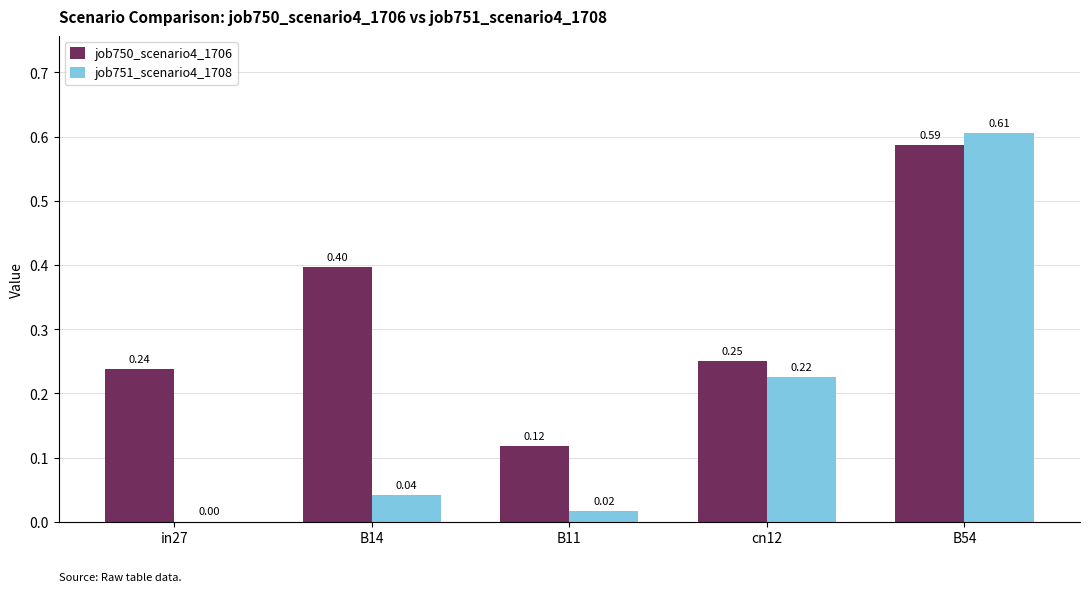

What is the sum of all job750_scenario4_1706 values?

1.6